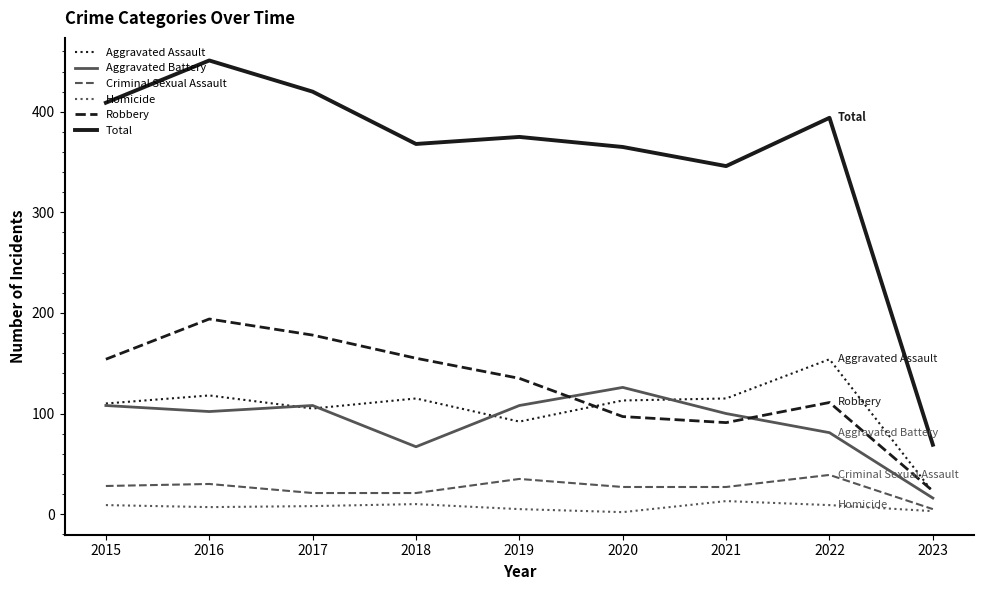

What is the minimum value shown in the chart?

2